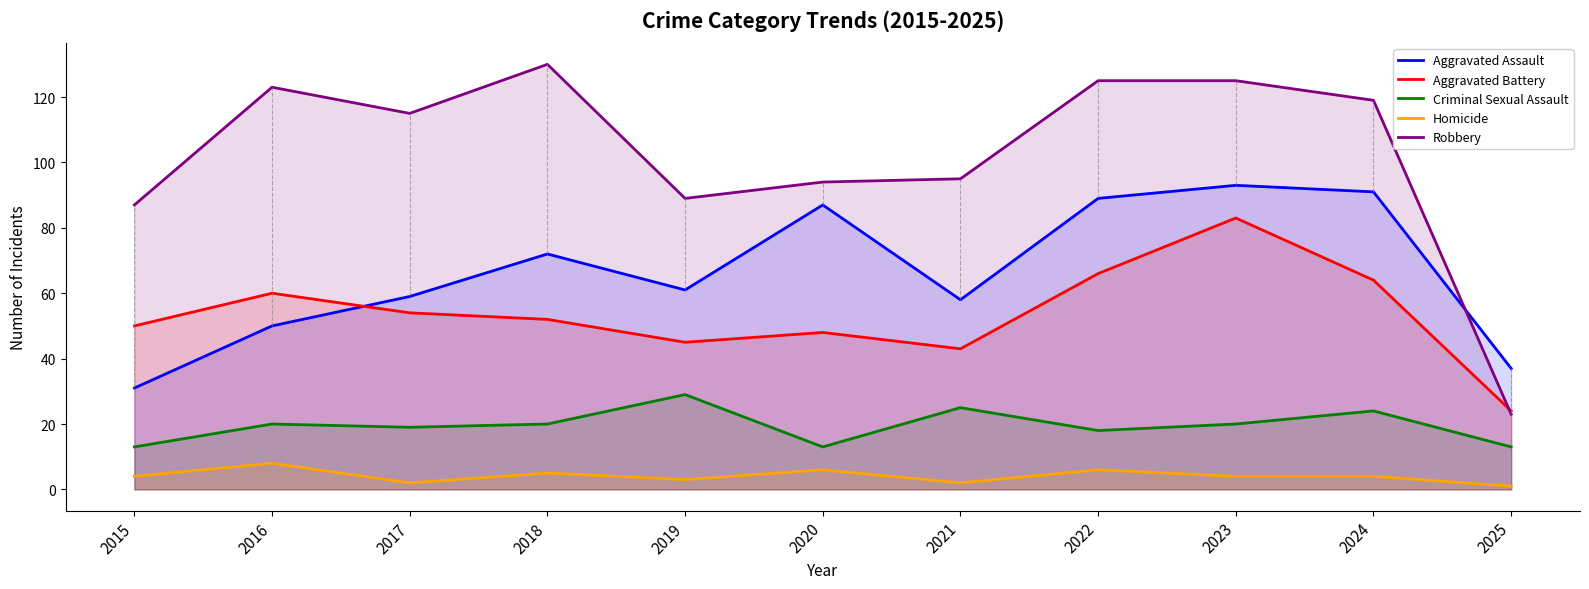

At which category does Aggravated Assault reach its first local valley?

2019